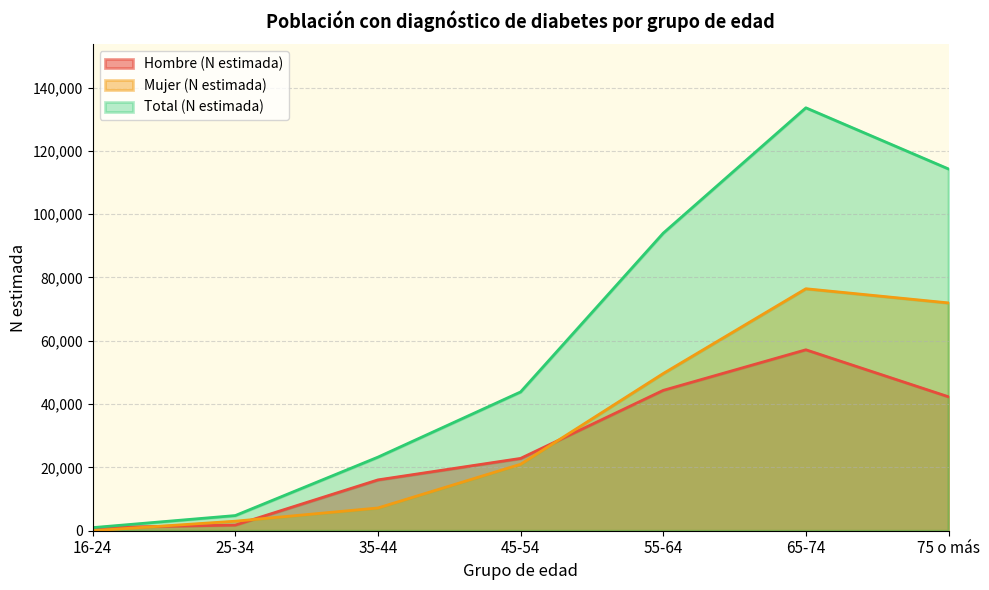

Reading left to right, transcribe all the data shown in this chart.

Hombre (N estimada): 979	1781	16062	22846	44335	57154	42311
Mujer (N estimada): 0	3013	7186	20994	49657	76437	71961
Total (N estimada): 979	4794	23248	43840	93992	133591	114272